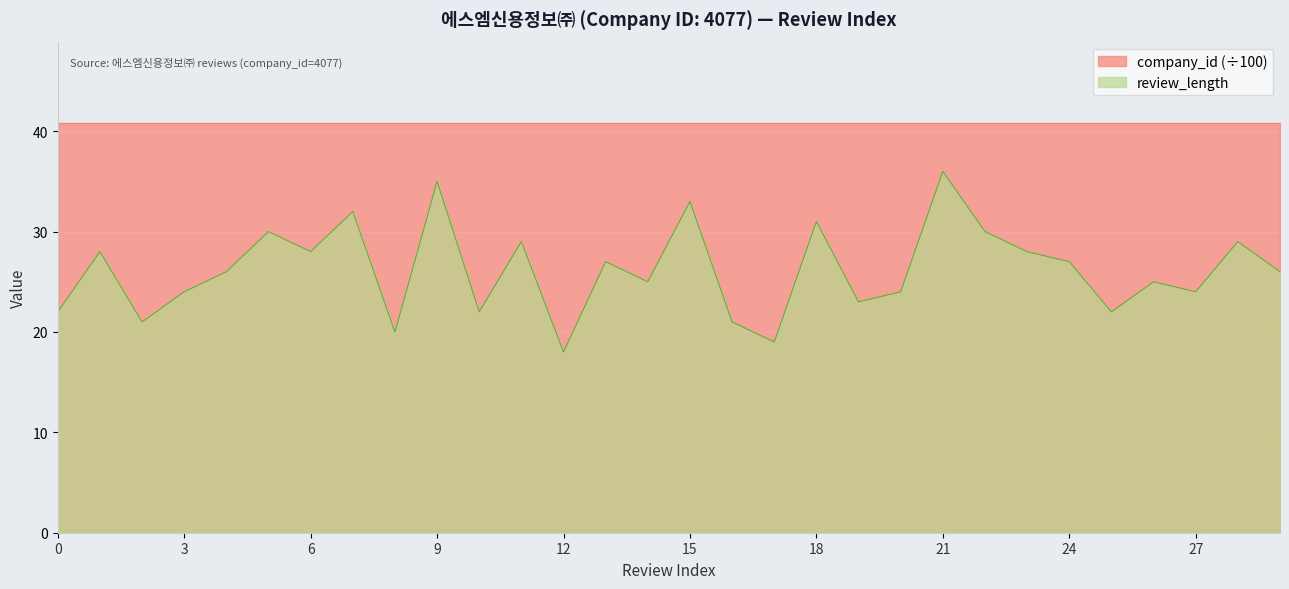

Reading left to right, list all the values displayed in this chart.

0=22	1=28	2=21	3=24	4=26	5=30	6=28	7=32	8=20	9=35	10=22	11=29	12=18	13=27	14=25	15=33	16=21	17=19	18=31	19=23	20=24	21=36	22=30	23=28	24=27	25=22	26=25	27=24	28=29	29=26